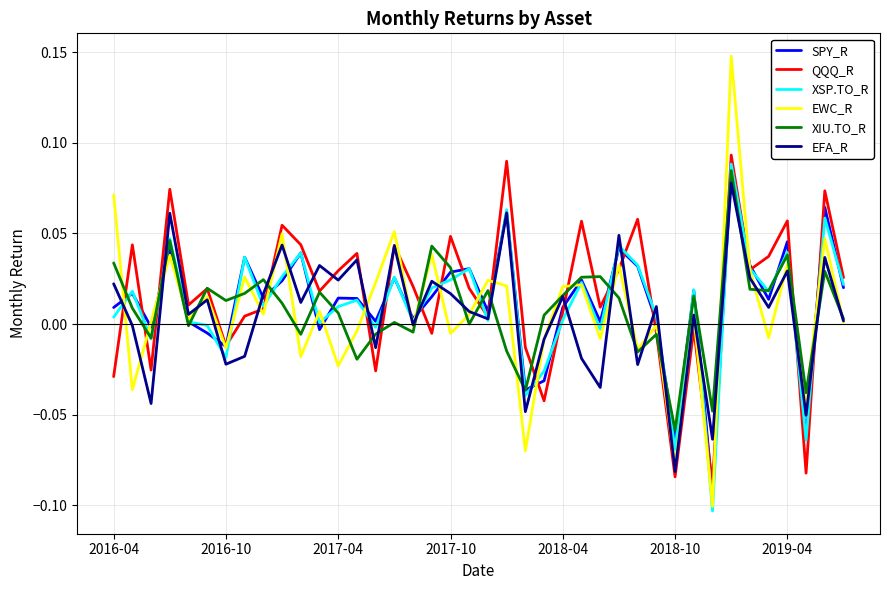

Which series has the largest range (max minus min)?

EWC_R